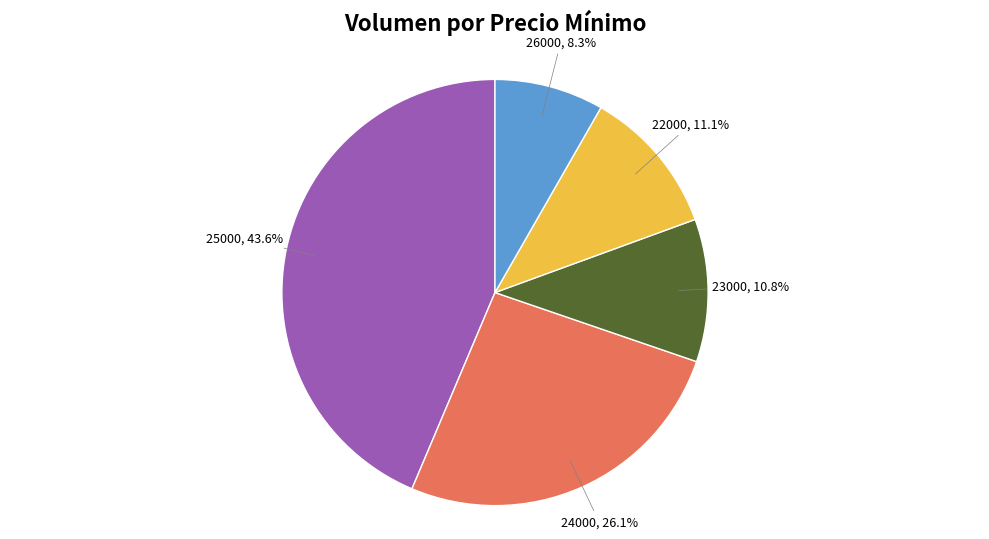

What is the smallest slice in the pie chart?

26000